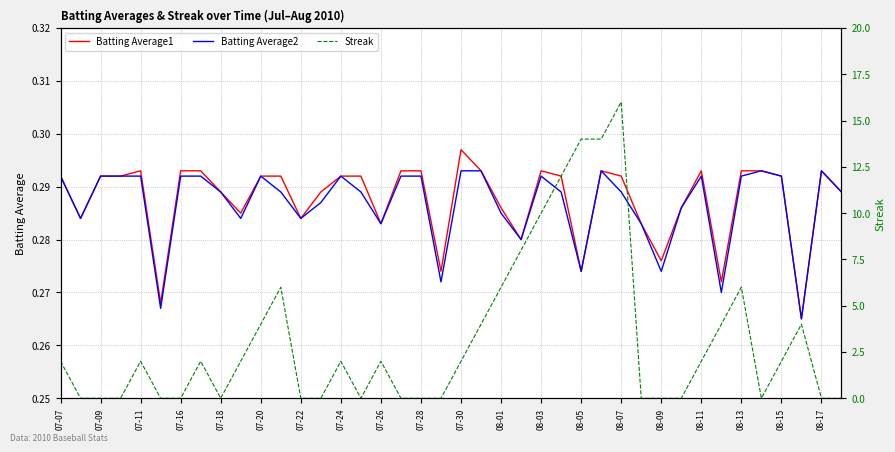

What is the highest value of the Streak series?

16.0